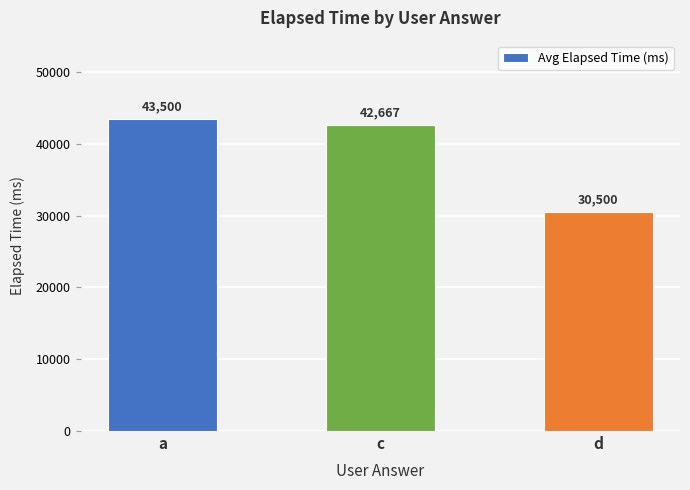

At which label does the data first exceed 42667?

a